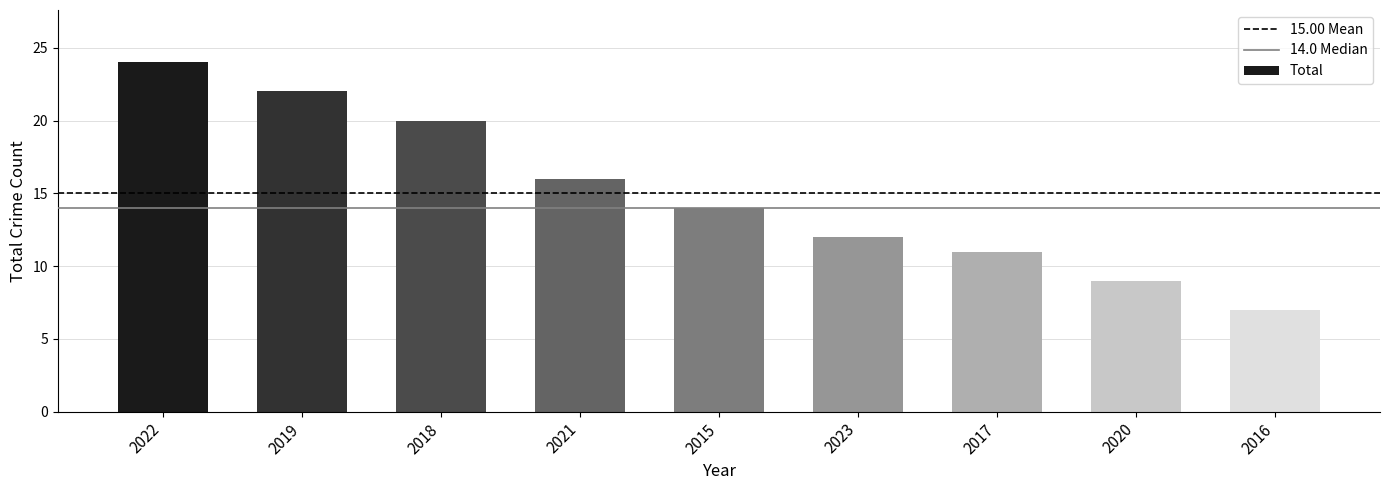

What is the value of the 1st bar from the left?

24